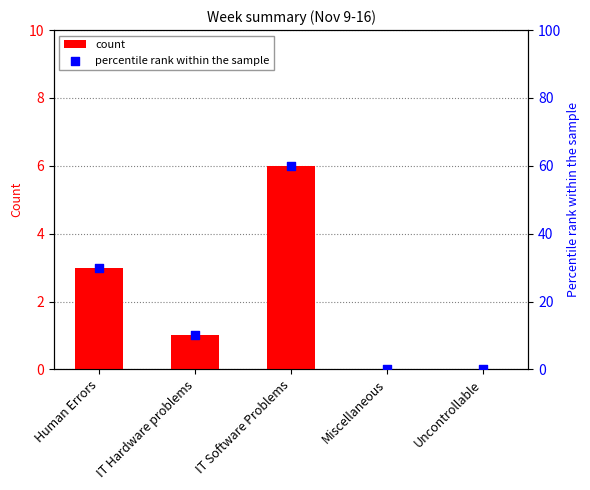

At which category is the sum across all series the highest?

IT Software Problems